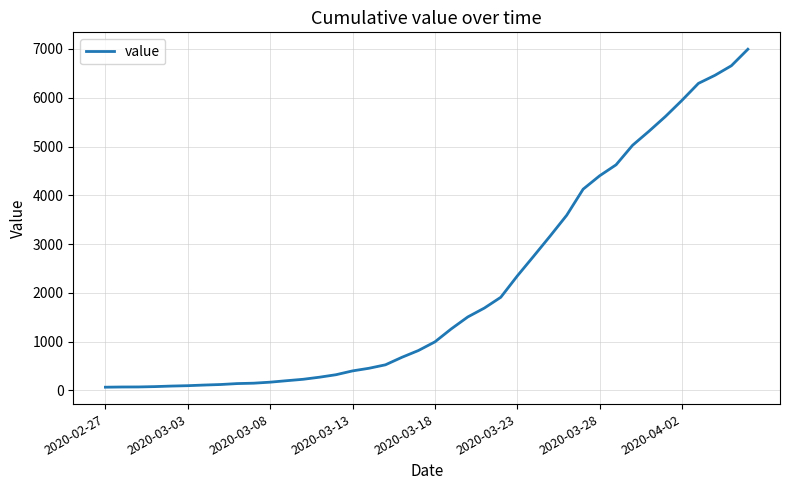

What is the difference between the maximum and minimum values?

6931